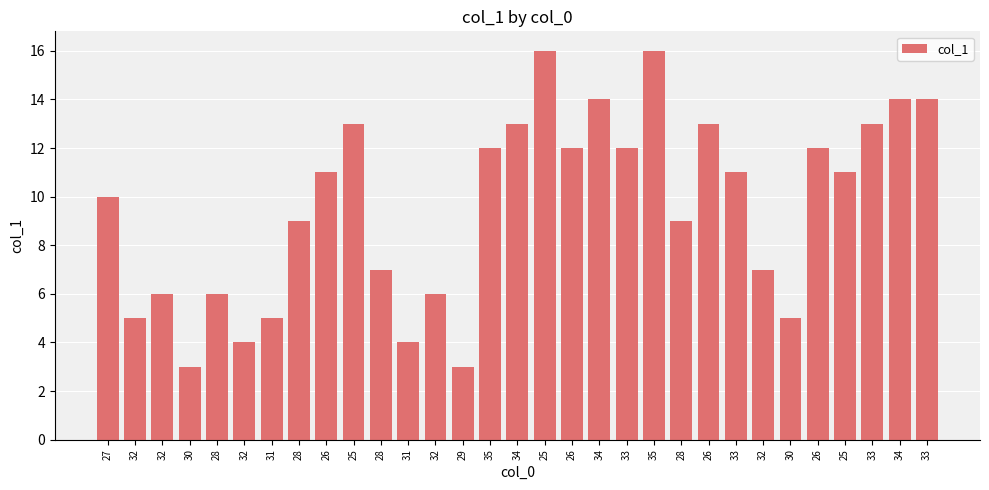

The chart shows a value of 6 at 25. True or false?

False